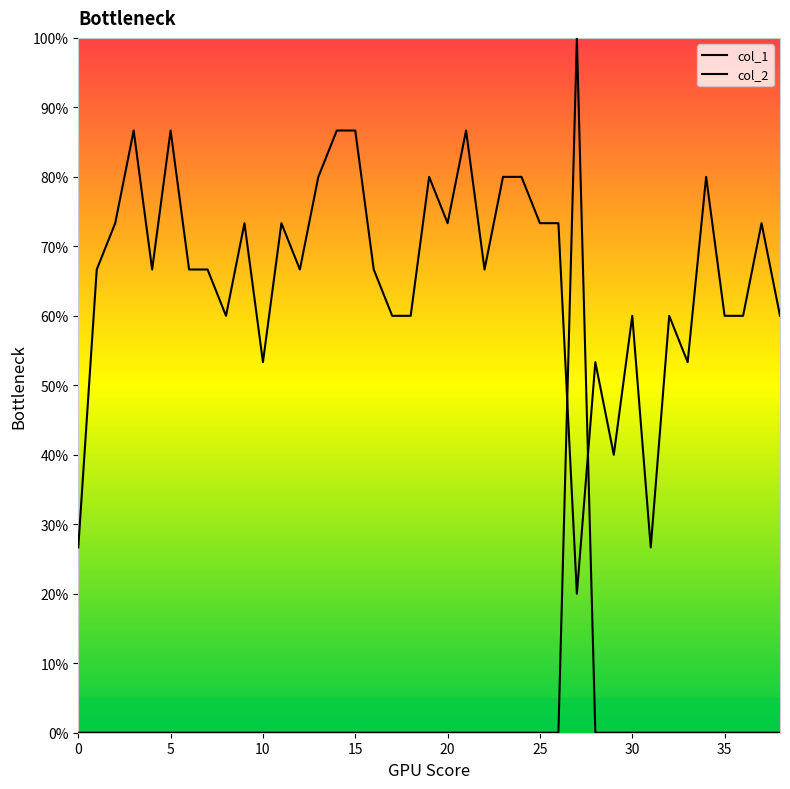

Does the chart display data point markers on the line(s)?

No